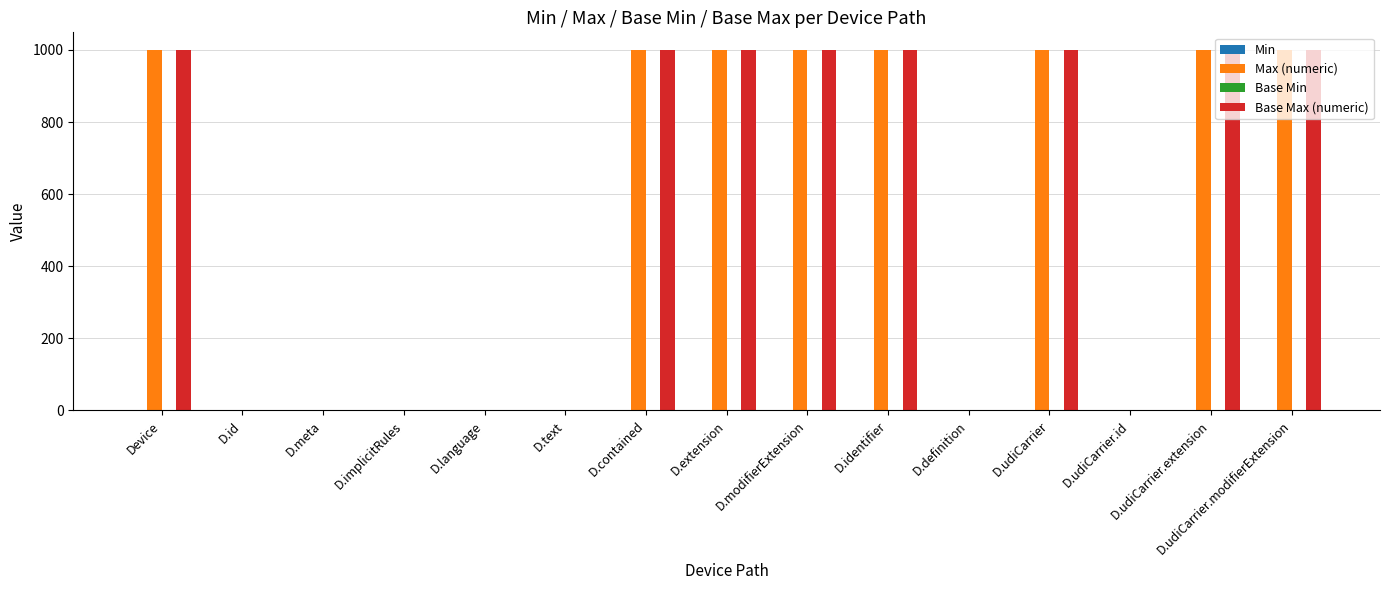

Is it true that Max (numeric) equals 1579 at D.extension?

False